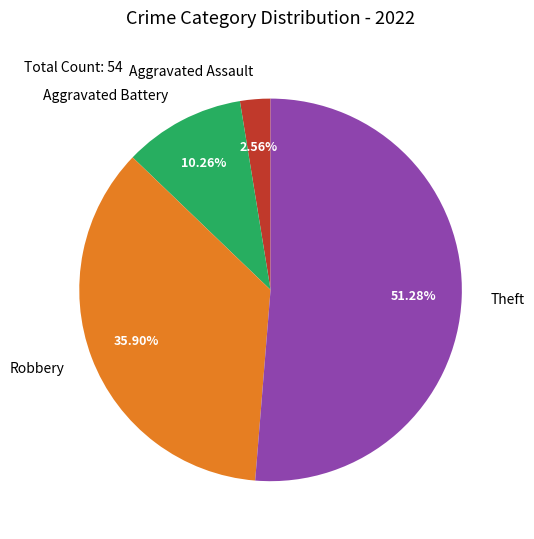

Is the sum of Robbery and Aggravated Assault greater than half?

No